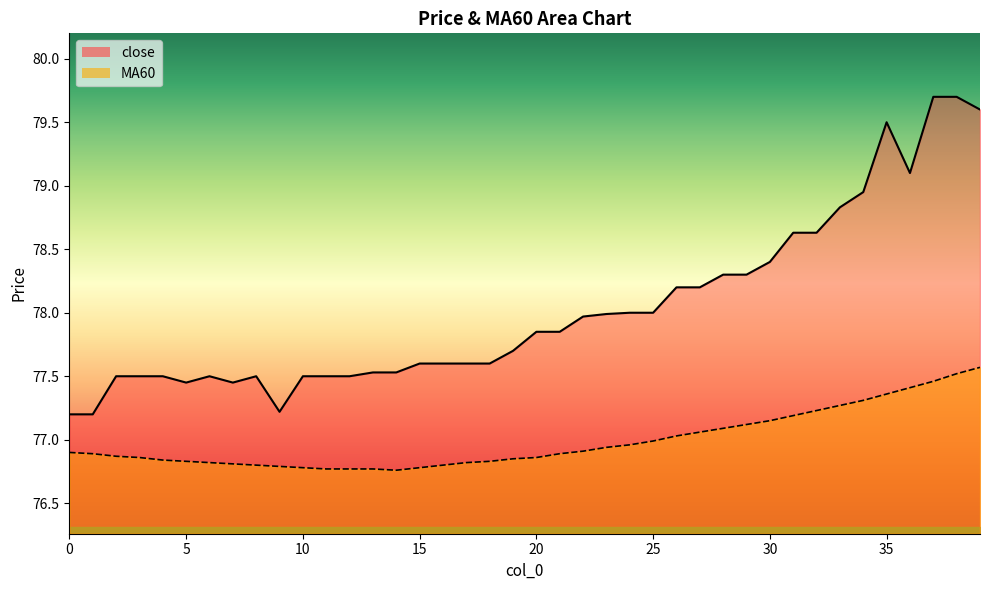

What are all the series names shown in the legend?

close, MA60